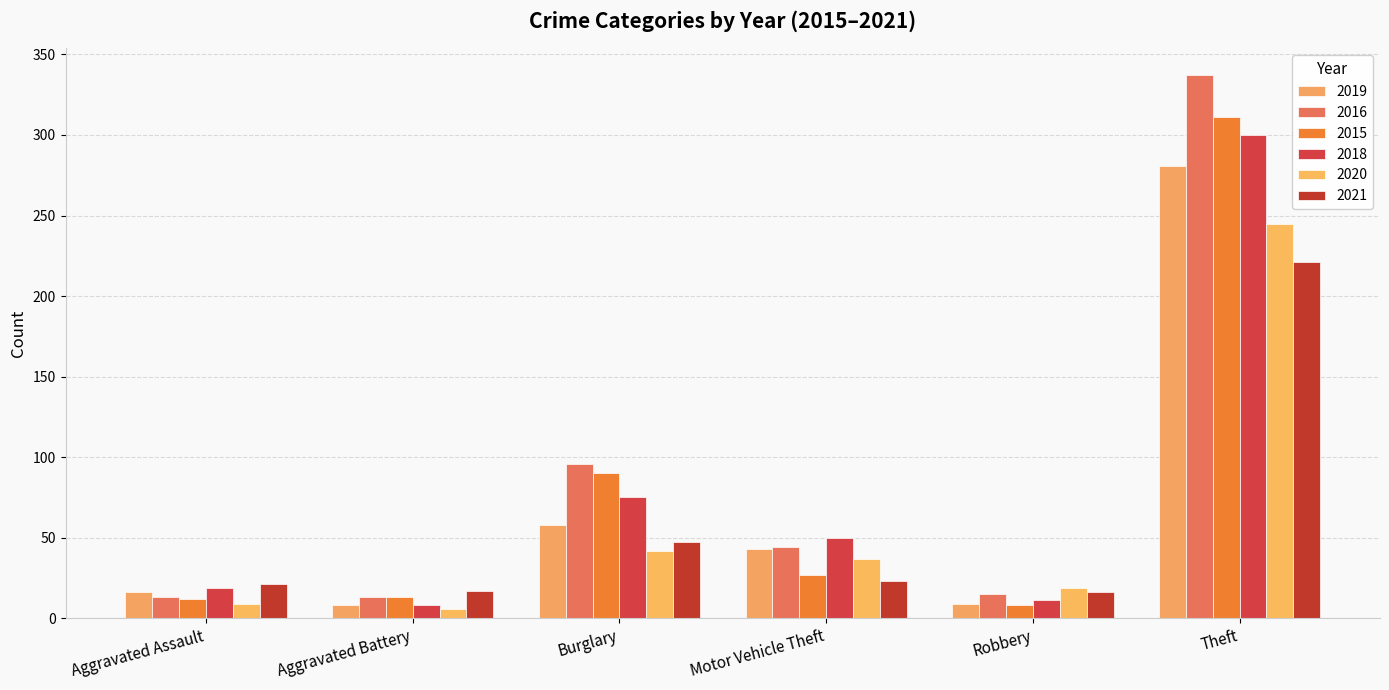

What is the average value of the 2019 series?

69